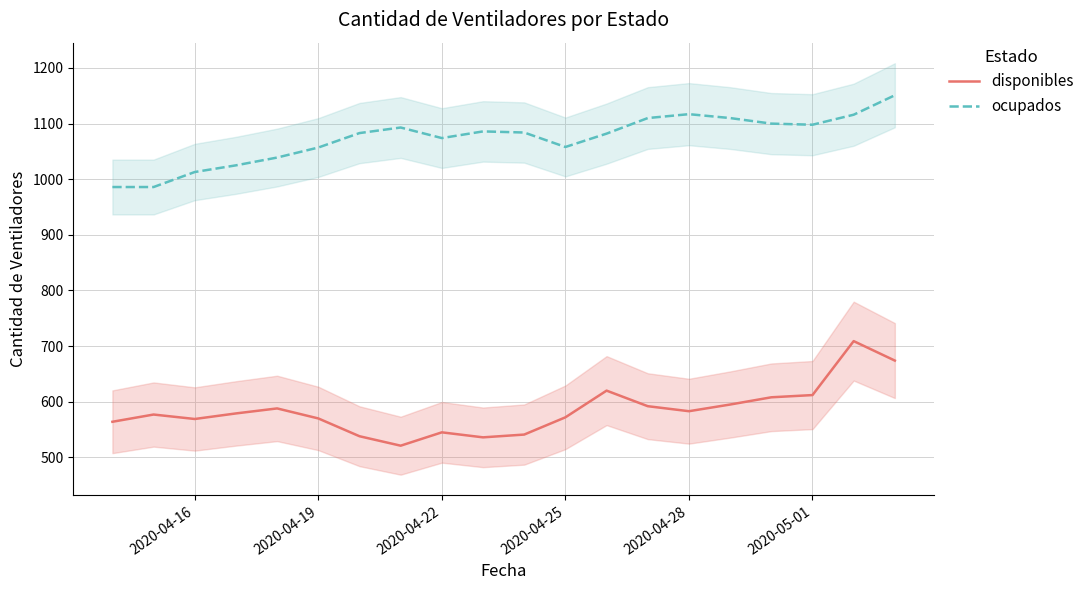

Reading right to left, list all the values displayed in this chart.

disponibles: 674	709	612	608	595	583	592	620	572	541	536	545	521	538	570	588	579	569	577	564
ocupados: 1151	1116	1098	1100	1110	1117	1110	1082	1058	1084	1086	1074	1093	1083	1057	1039	1025	1013	986	986